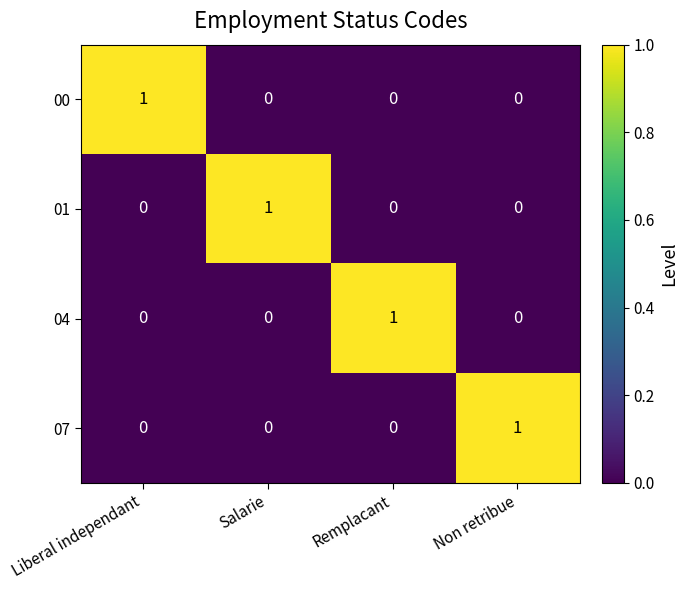

Count the 04 values in the range 0 to 1.

4